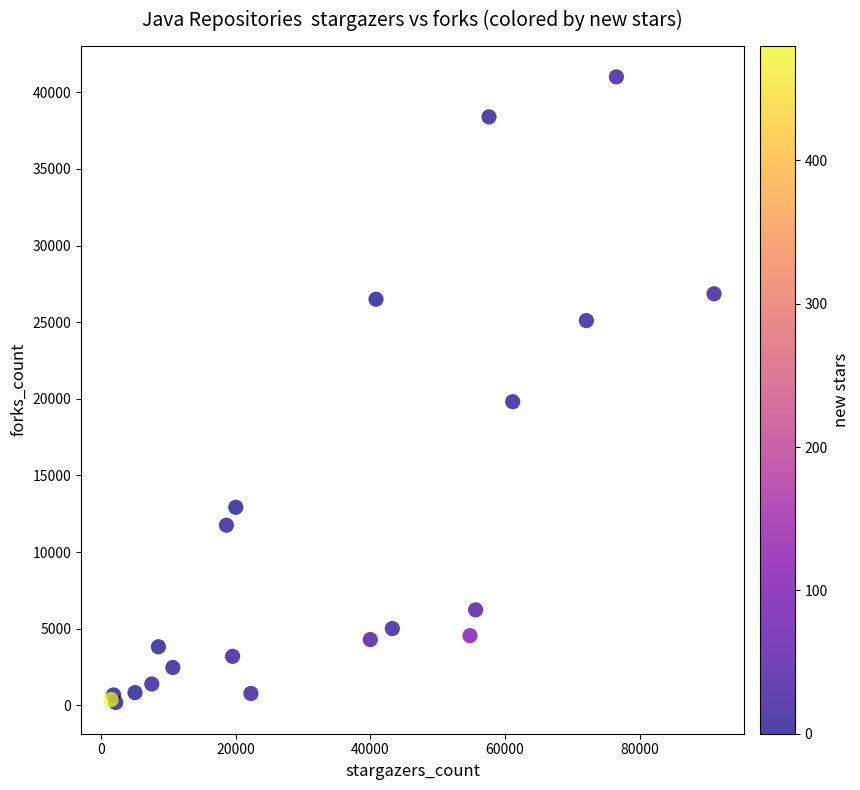

What Y value in the scatter plot is closest to 20598?

19812